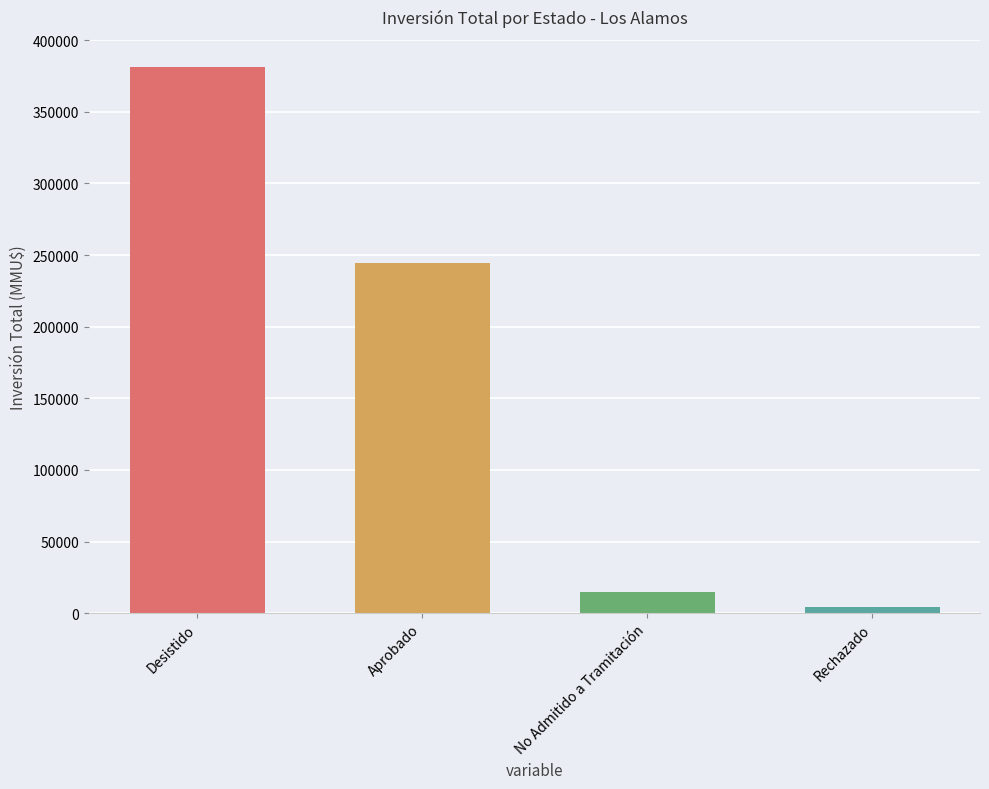

Reading left to right, what are all the values shown in this chart?

381280	244711	15016	4000